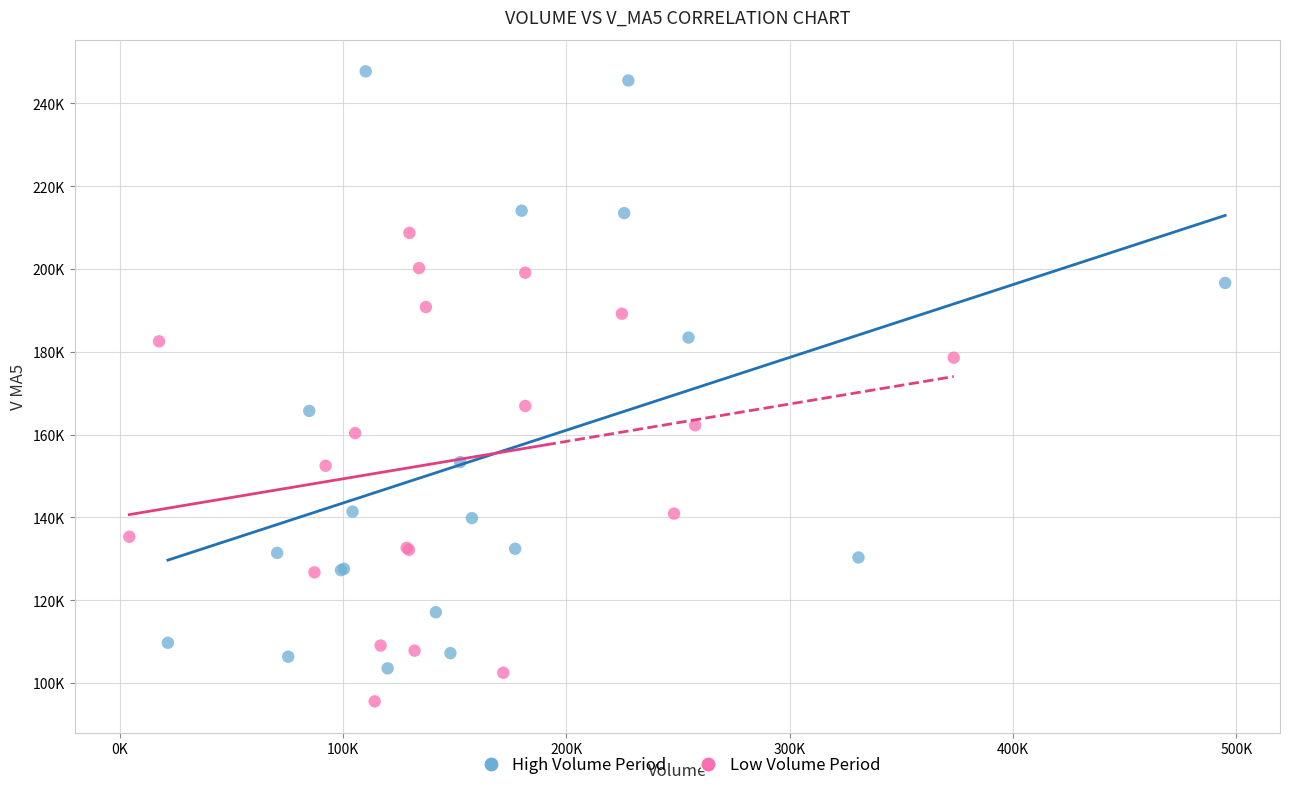

Which series contains the lowest Y value?

Low Volume Period